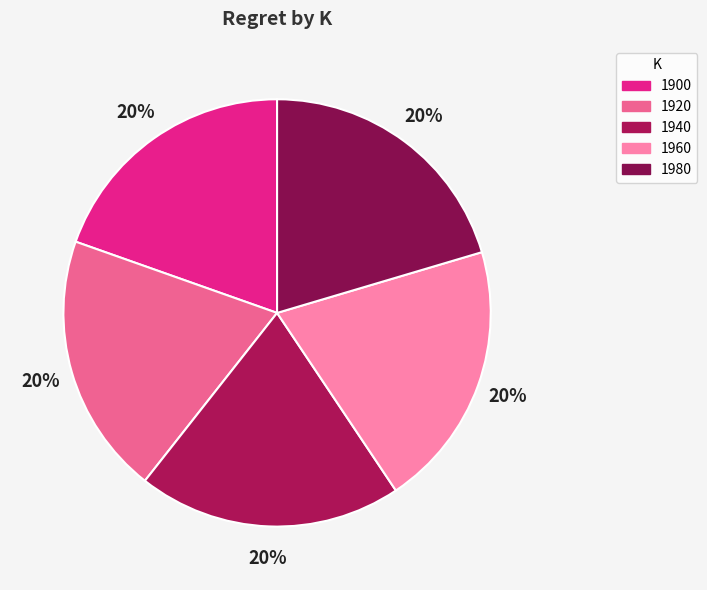

What percentage is the 1960 slice, to the nearest percent?

20%